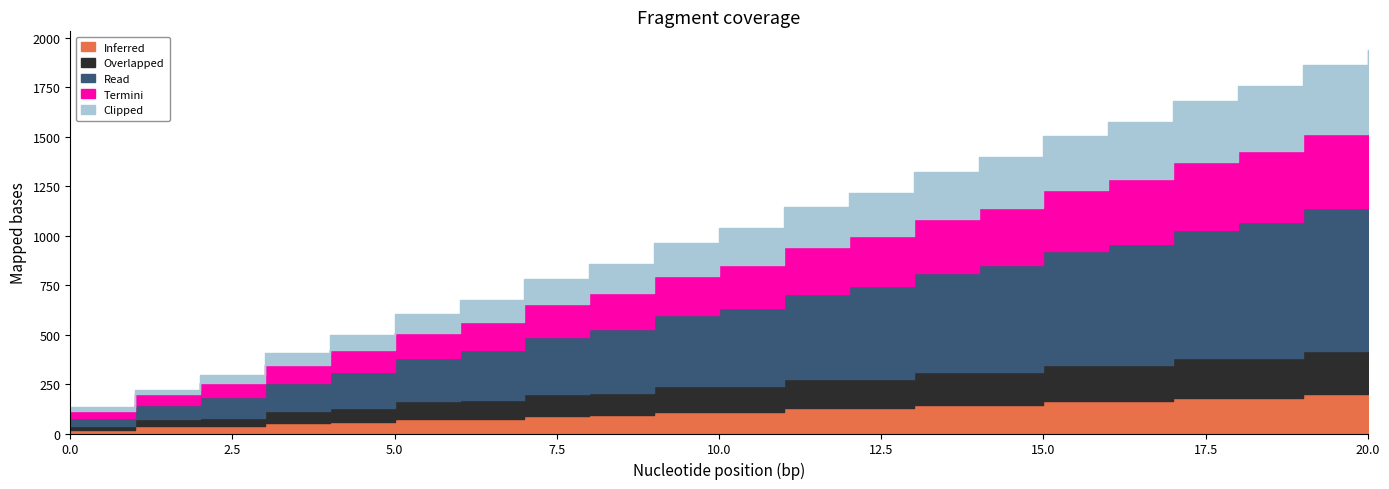

The Inferred series shows 73 at 5. True or false?

True